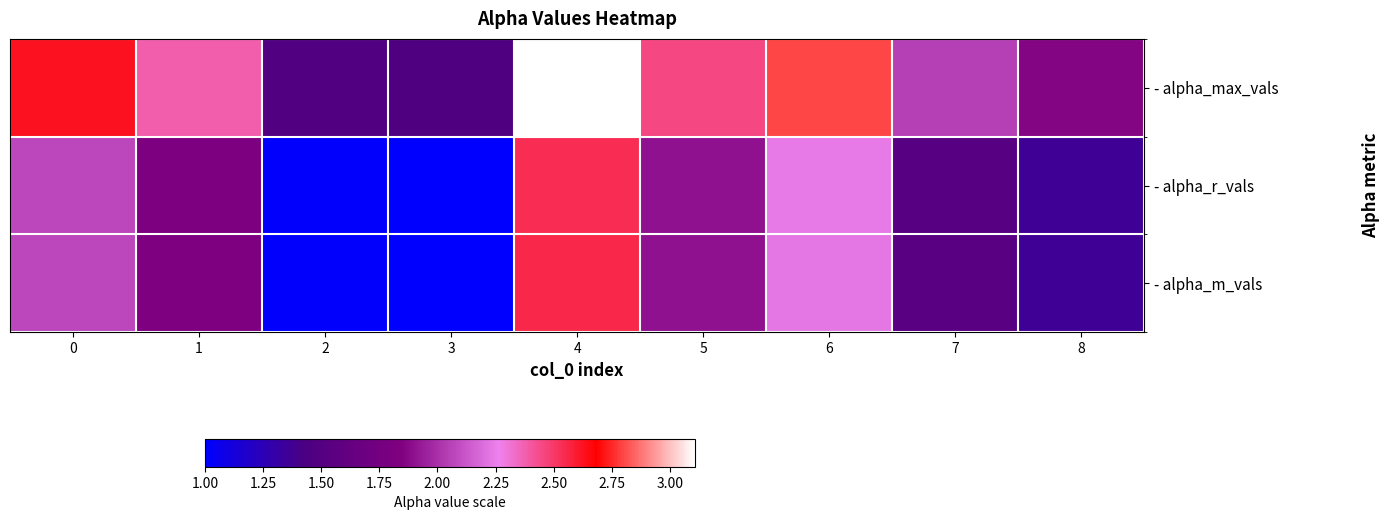

What is the spread (max minus min) of values at 3?

0.5